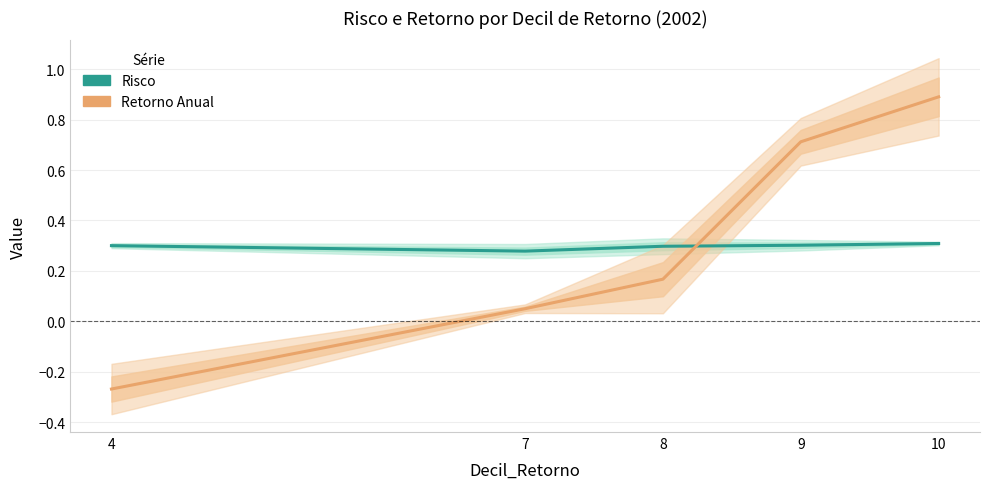

Which has a higher value, 4 or 8?

4